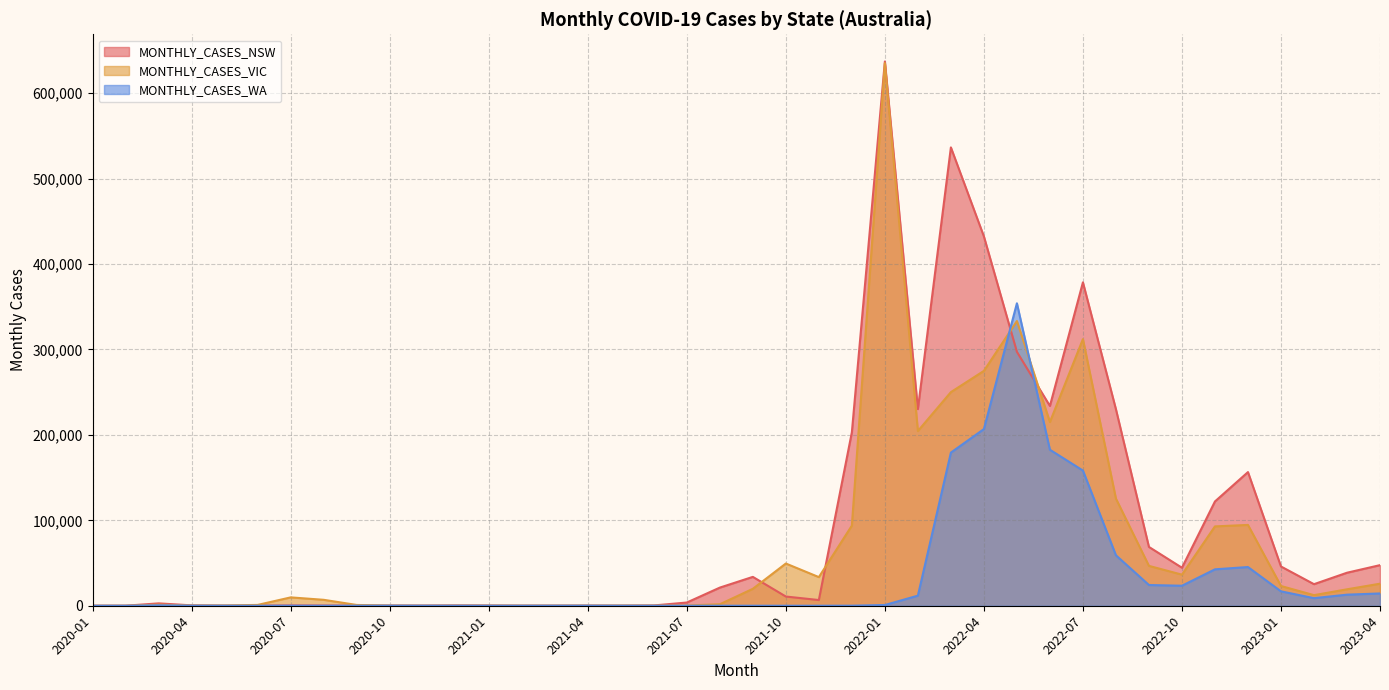

Which series has the largest range (max minus min)?

MONTHLY_CASES_NSW